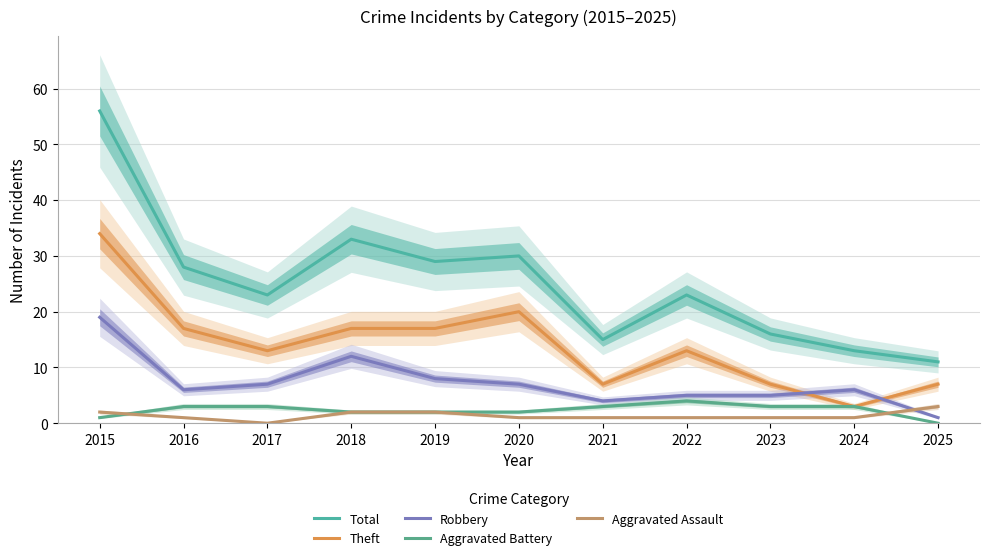

True or false: Robbery and Total intersect in this chart.

False